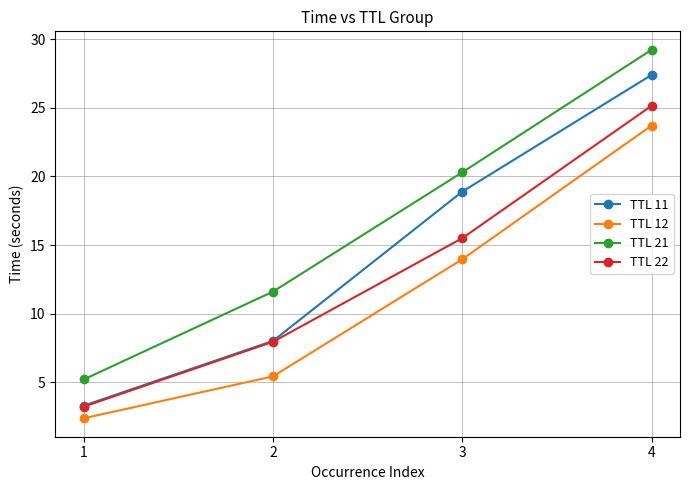

At which label does TTL 11 first exceed 18?

3